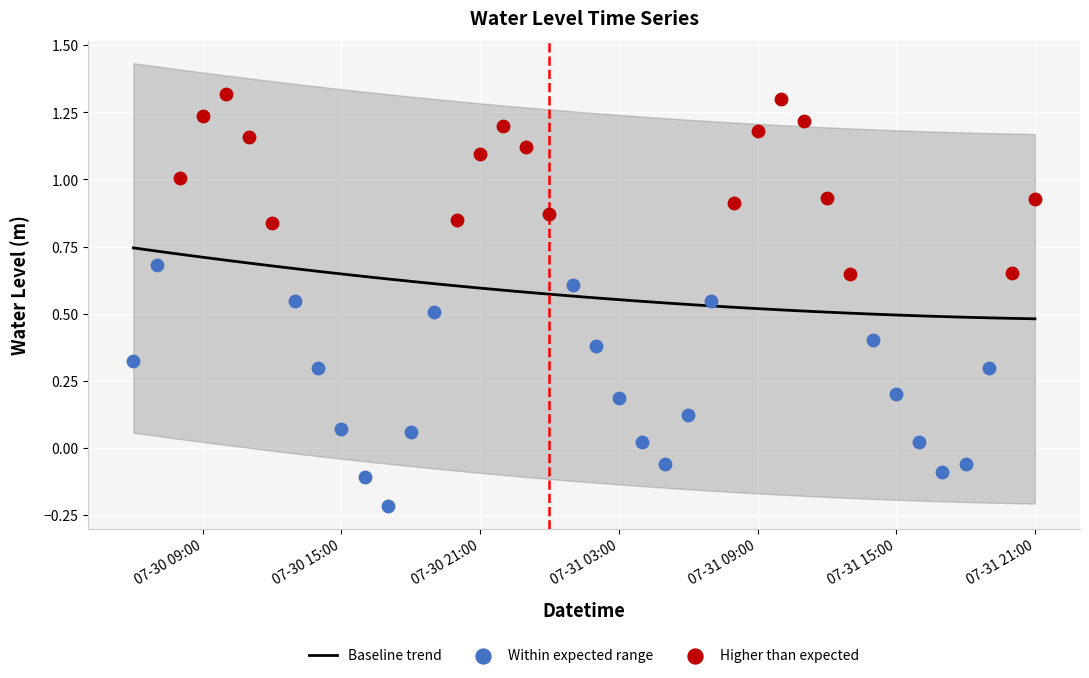

Which has a higher value, 2025-07-30 21:00:00 or 2025-07-30 10:00:00?

2025-07-30 10:00:00